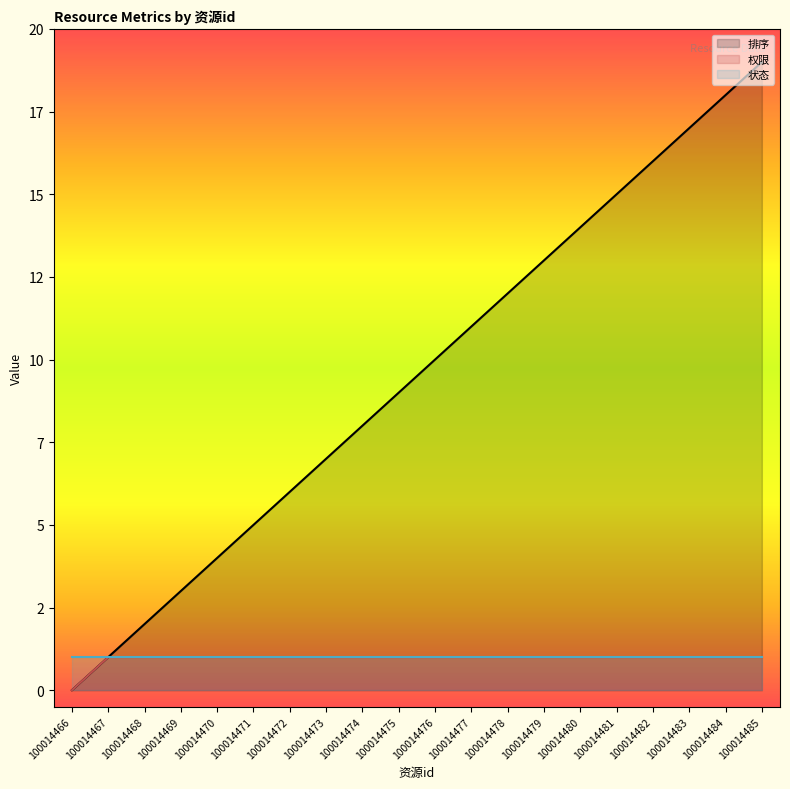

List the labels in order of 权限 value, smallest first.

100014466, 100014467, 100014468, 100014469, 100014470, 100014471, 100014472, 100014473, 100014474, 100014475, 100014476, 100014477, 100014478, 100014479, 100014480, 100014481, 100014482, 100014483, 100014484, 100014485